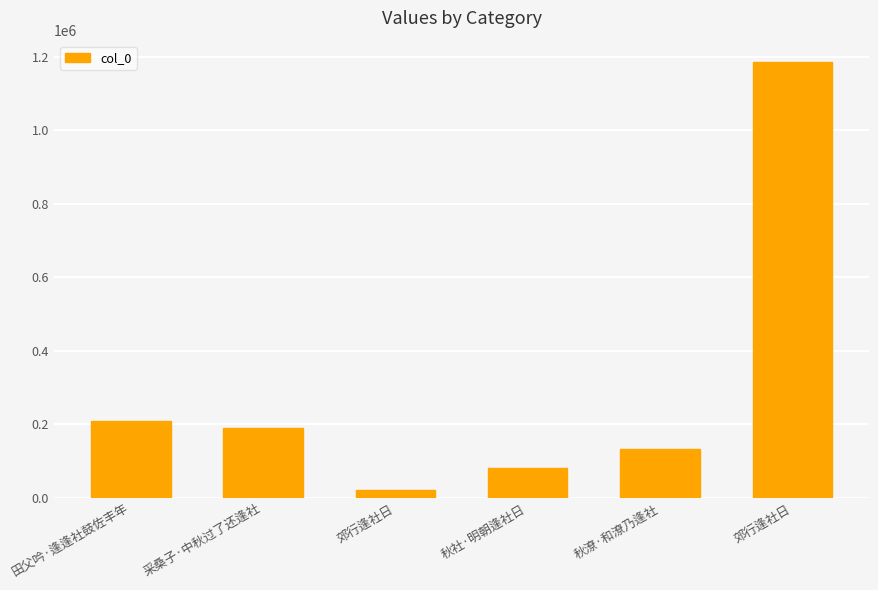

Between 秋社·明朝逢社日 and 采桑子·中秋过了还逢社, which is larger?

采桑子·中秋过了还逢社